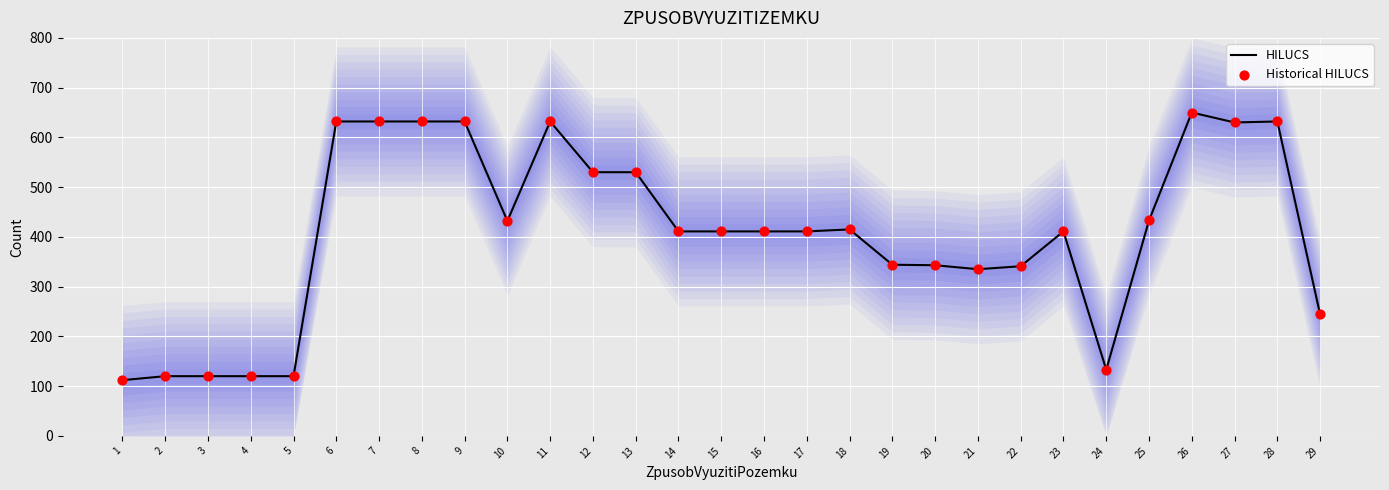

At which category is the sum across all series the highest?

26